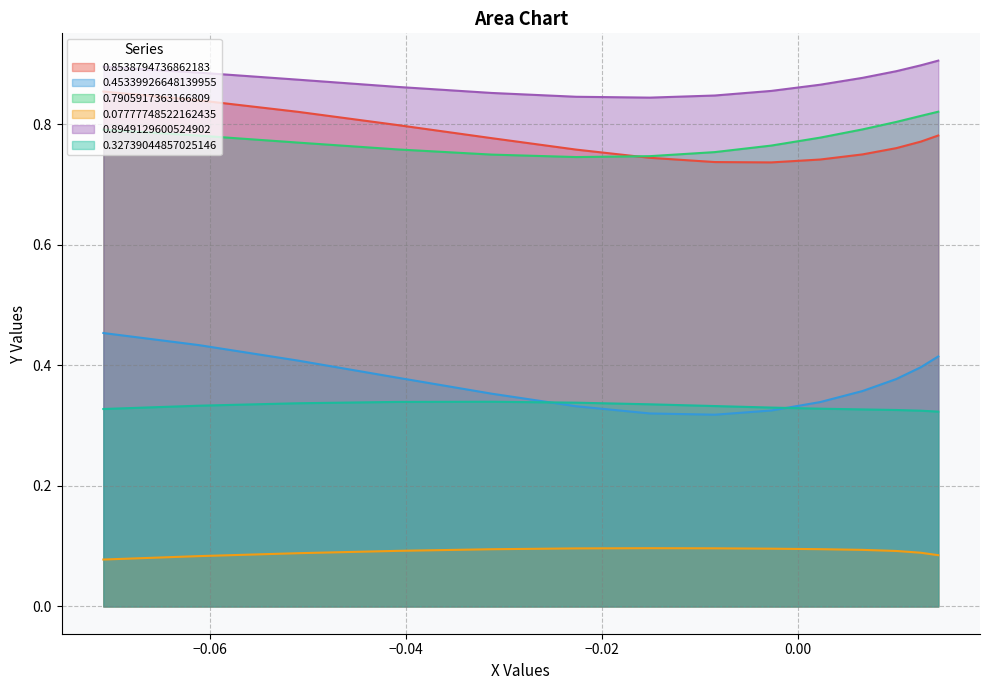

Which series has the largest total across all categories?

0.8949129600524902